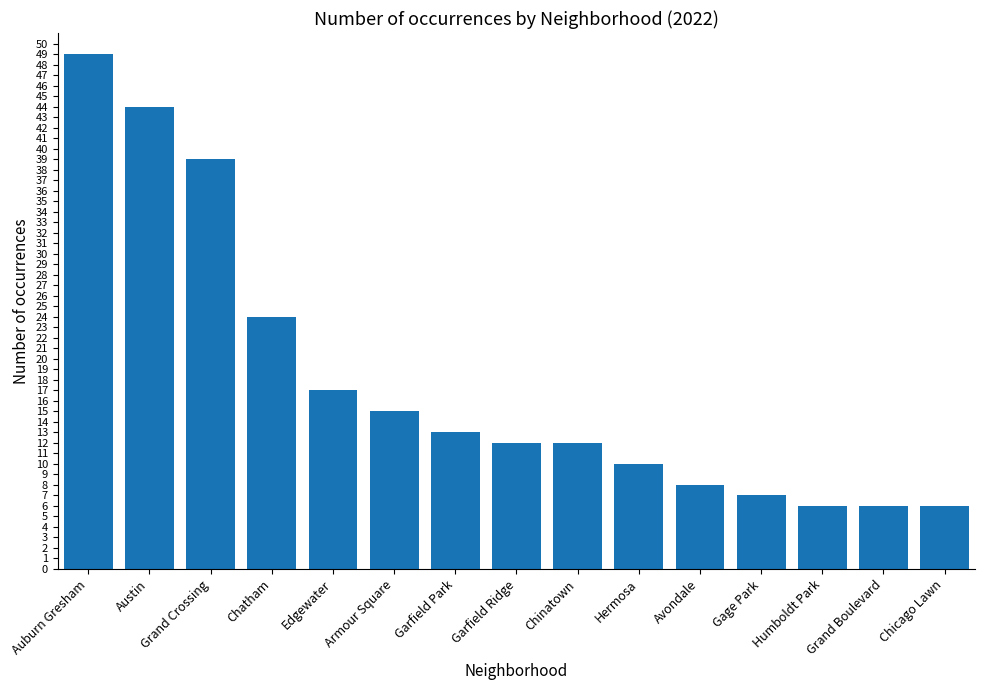

What is the change in value from Chatham to Chicago Lawn?

-18